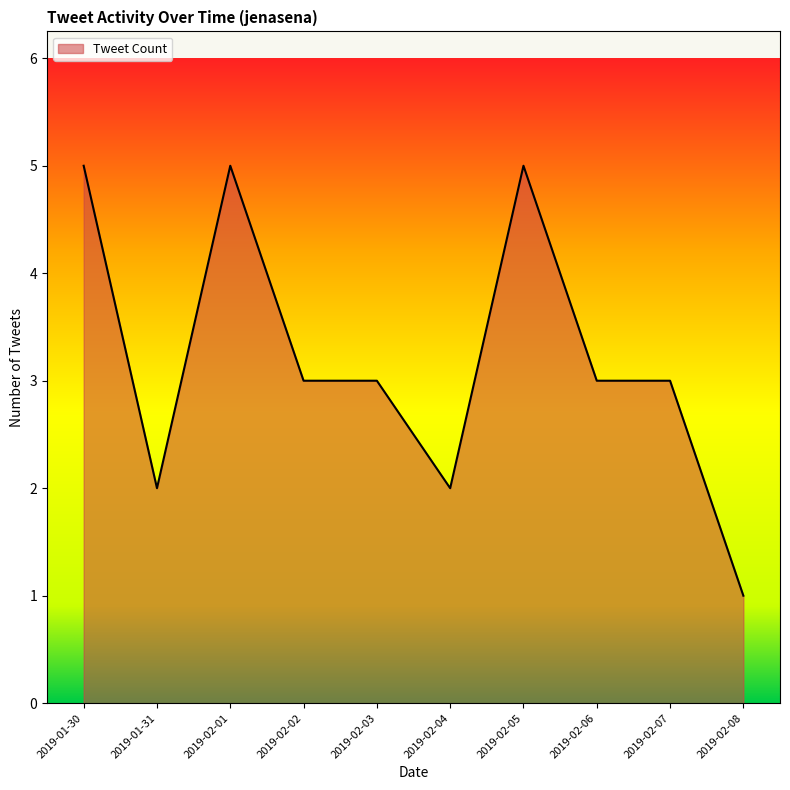

Reading left to right, list all the values displayed in this chart.

2019-01-30=5	2019-01-31=2	2019-02-01=5	2019-02-02=3	2019-02-03=3	2019-02-04=2	2019-02-05=5	2019-02-06=3	2019-02-07=3	2019-02-08=1